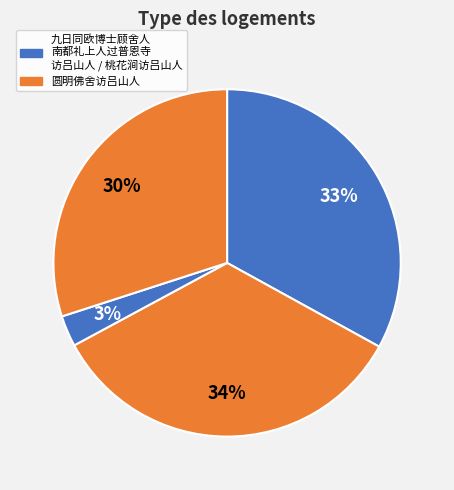

Which category has the biggest portion of the pie?

桃花涧访吕山人